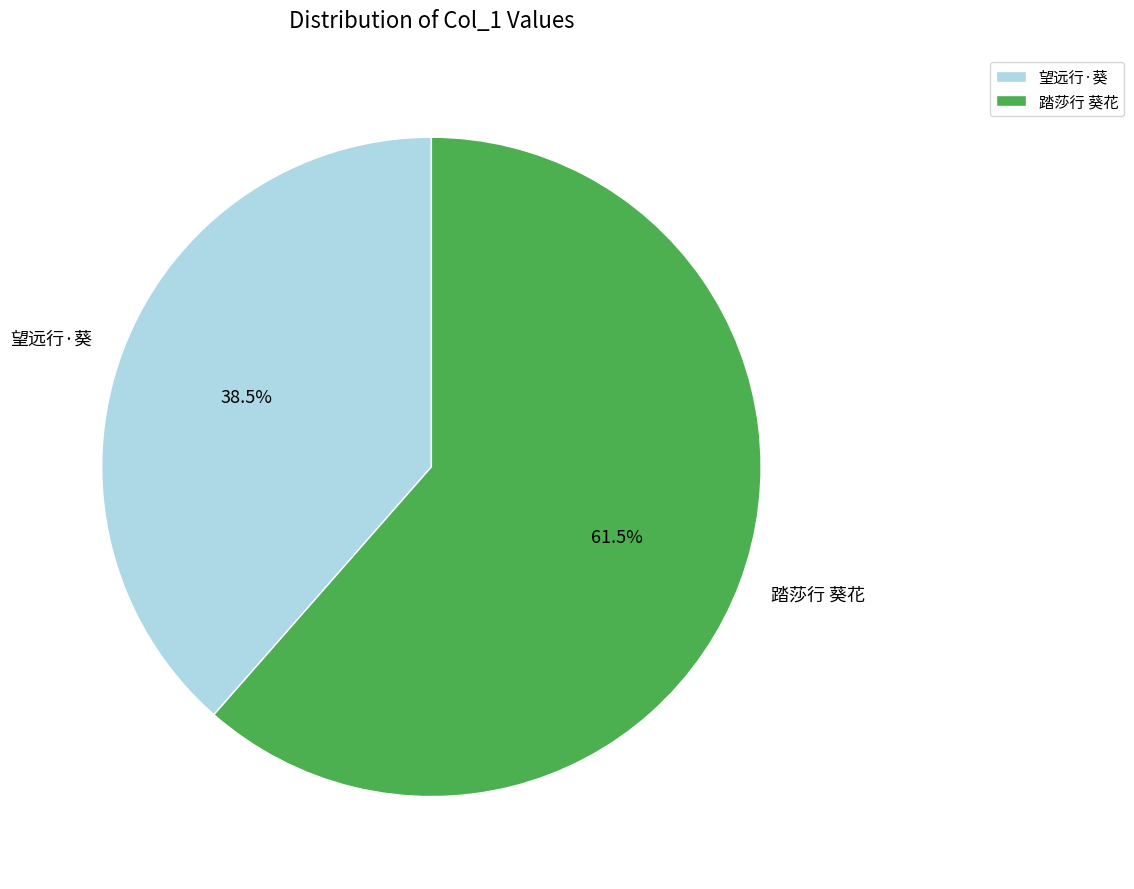

Which slice is the smallest?

望远行·葵